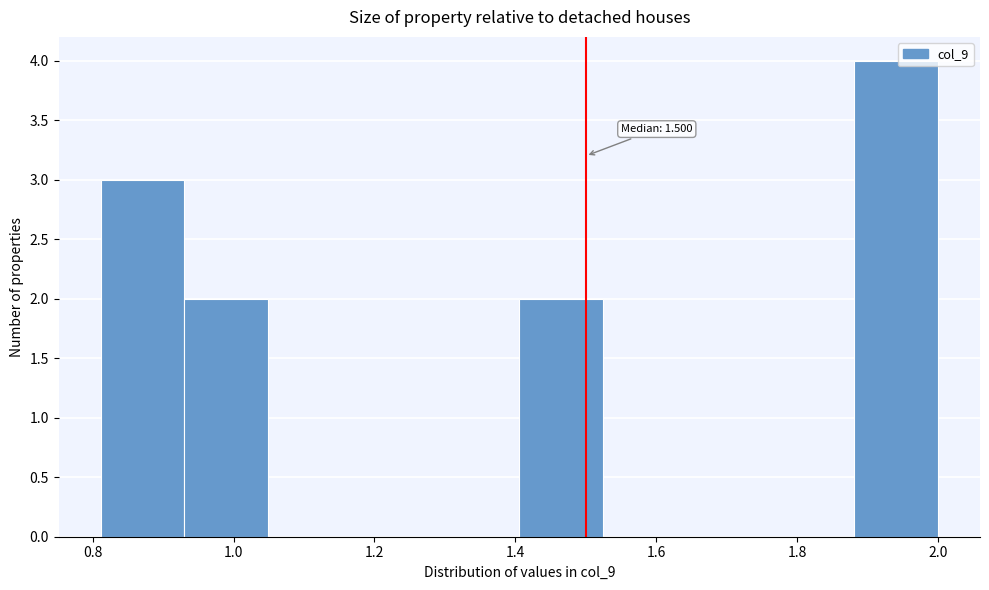

Which range on the x-axis has the tallest bar?

1.88 to 2.00